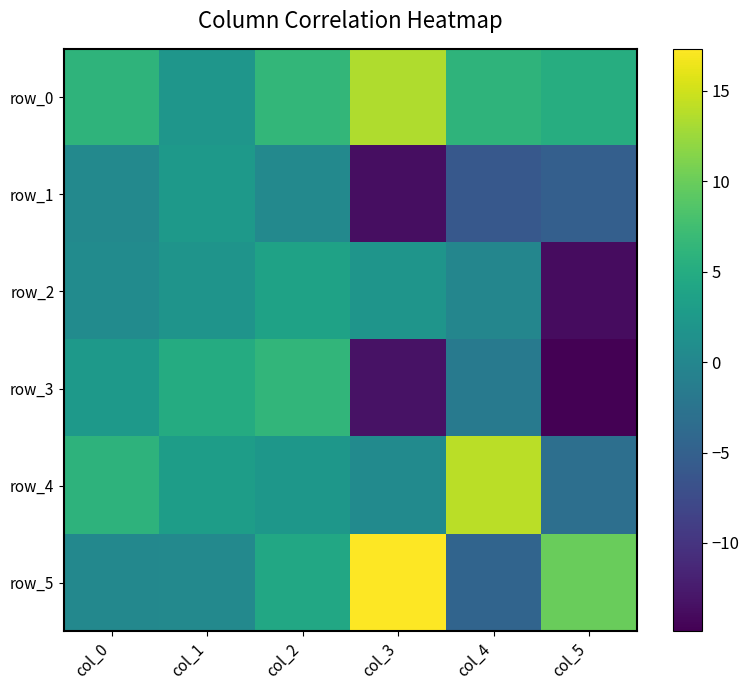

Where is row_5 nearest to the value 6?

col_2